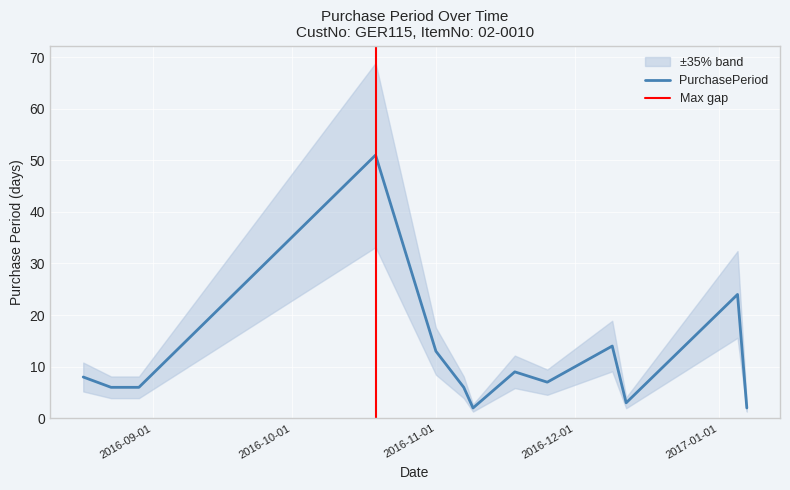

Between 2016-12-09 and 2016-10-19, which is larger?

2016-10-19